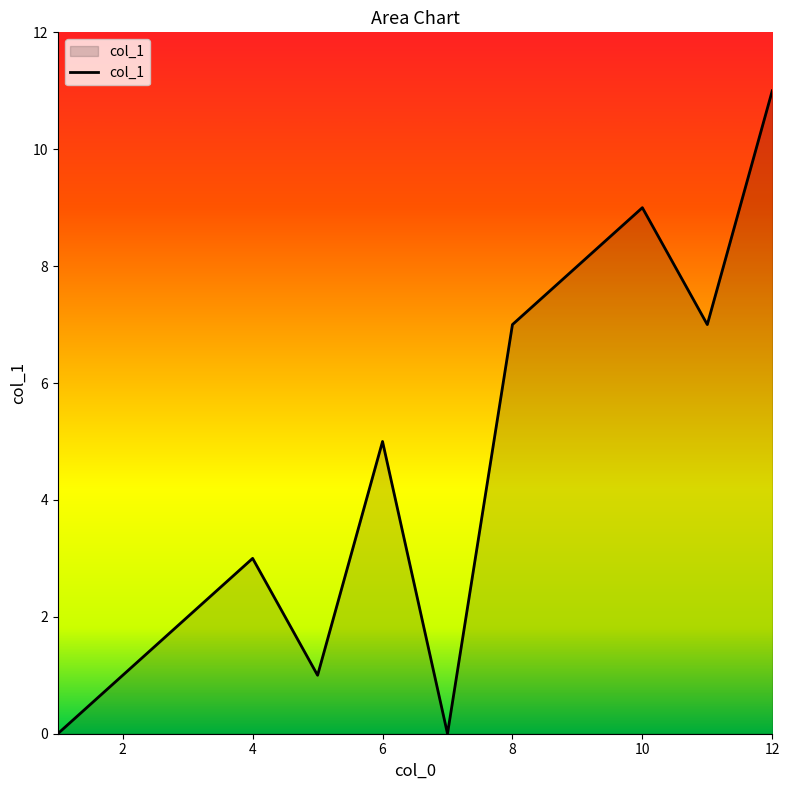

What is the difference between the maximum and minimum values?

11